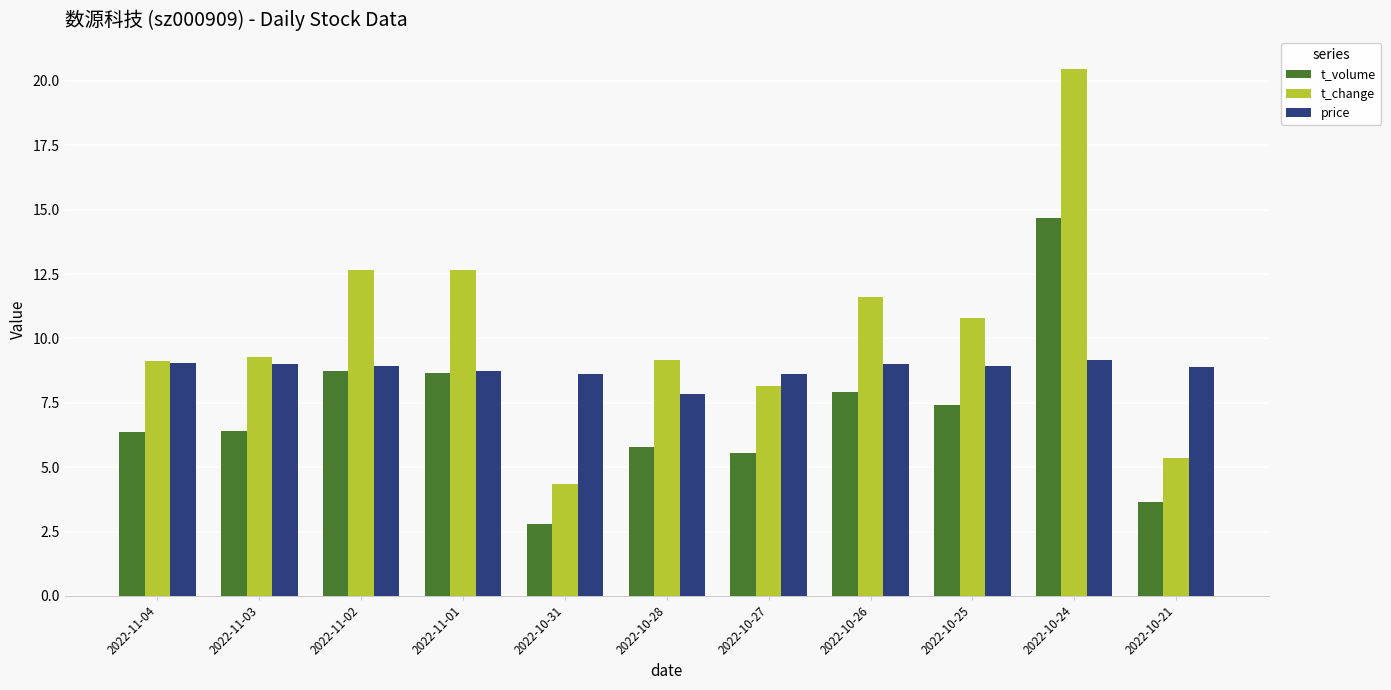

What is the value of the price bar at the 7th from the left?

8.6